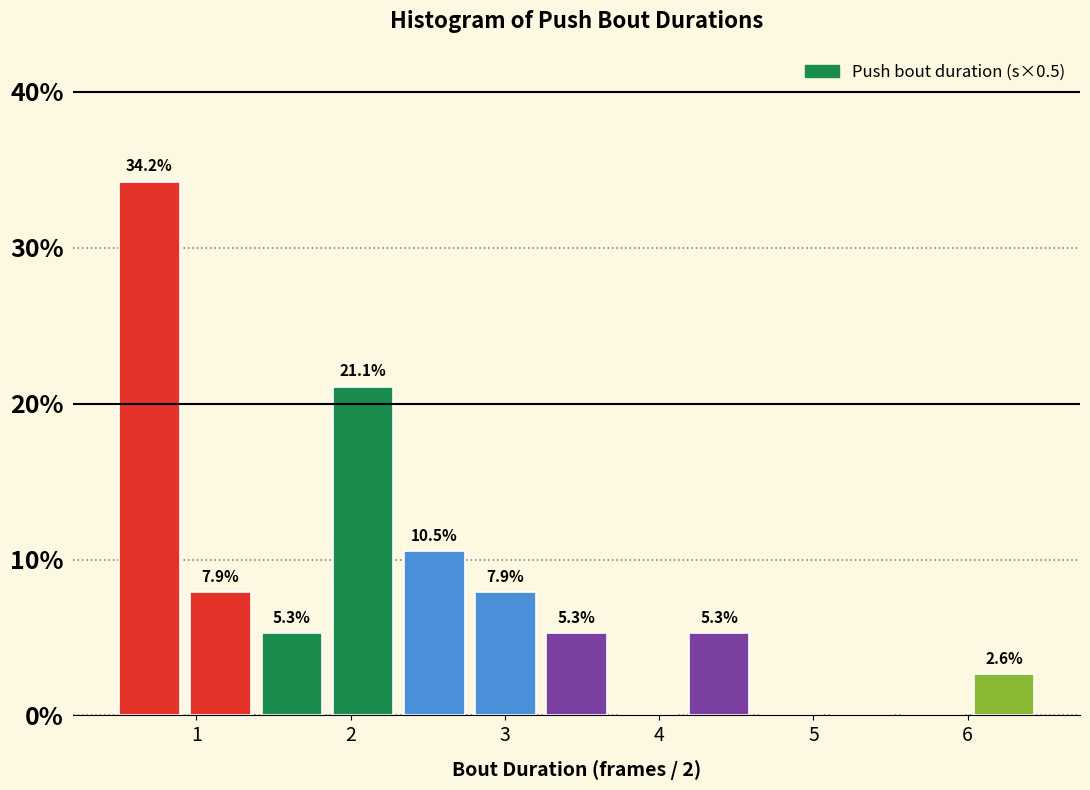

Over which range of the x-axis is the bar tallest?

0.5 to 1.0